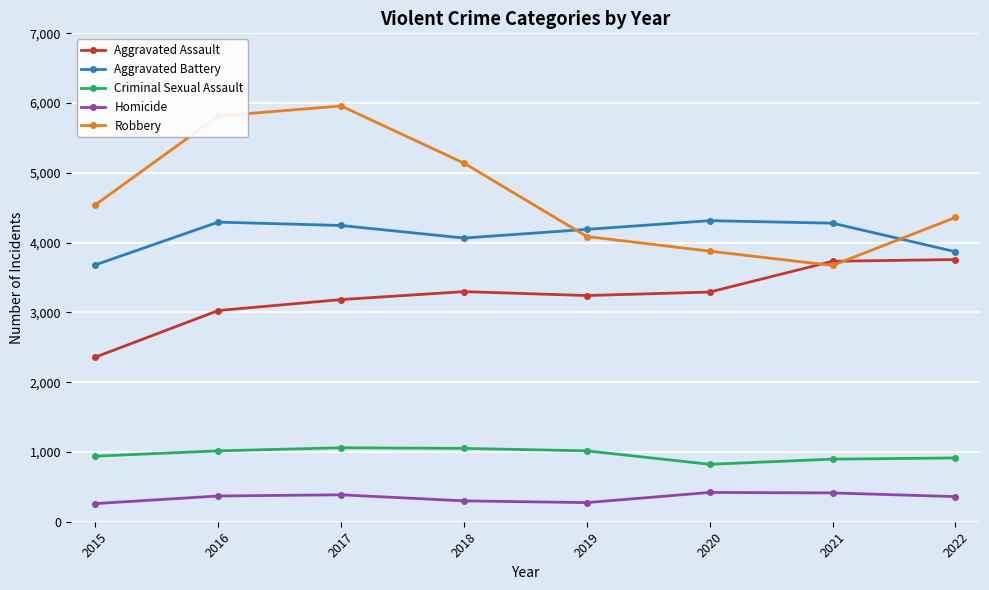

Where is Aggravated Assault nearest to the value 3058?

2016